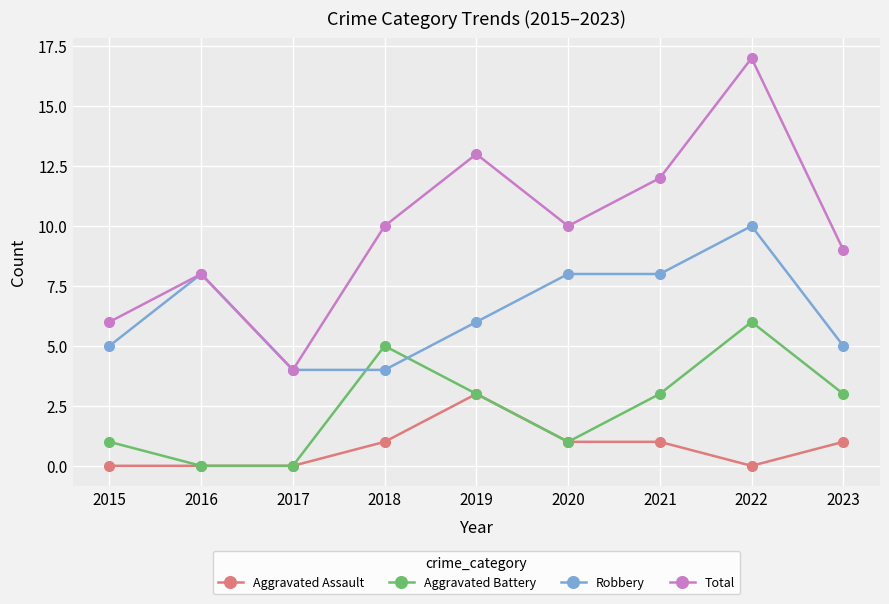

How many interior local peaks does the Total series have?

3